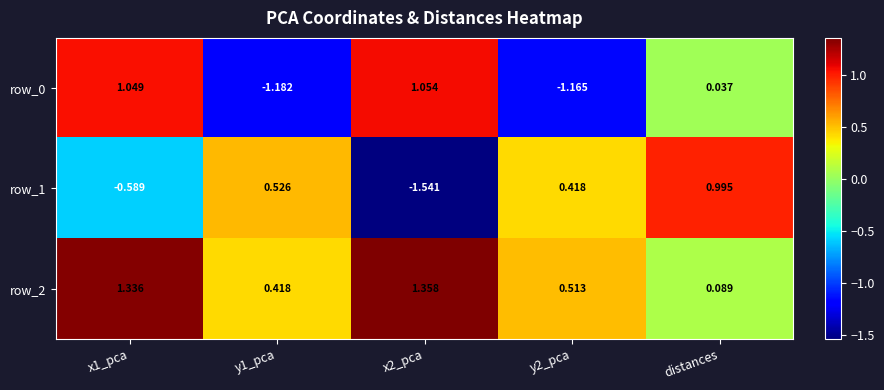

At which label does row_2 reach its minimum?

distances